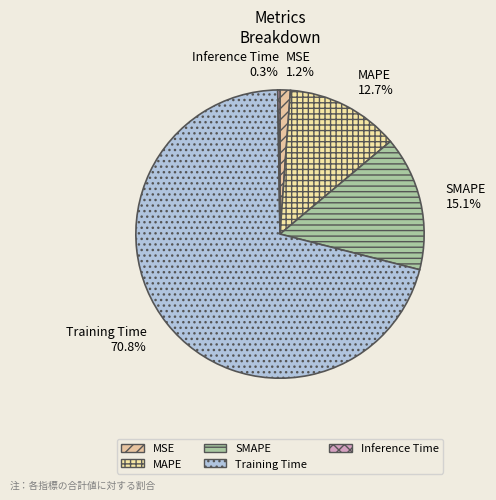

Does MAPE account for over 50% of the chart?

No